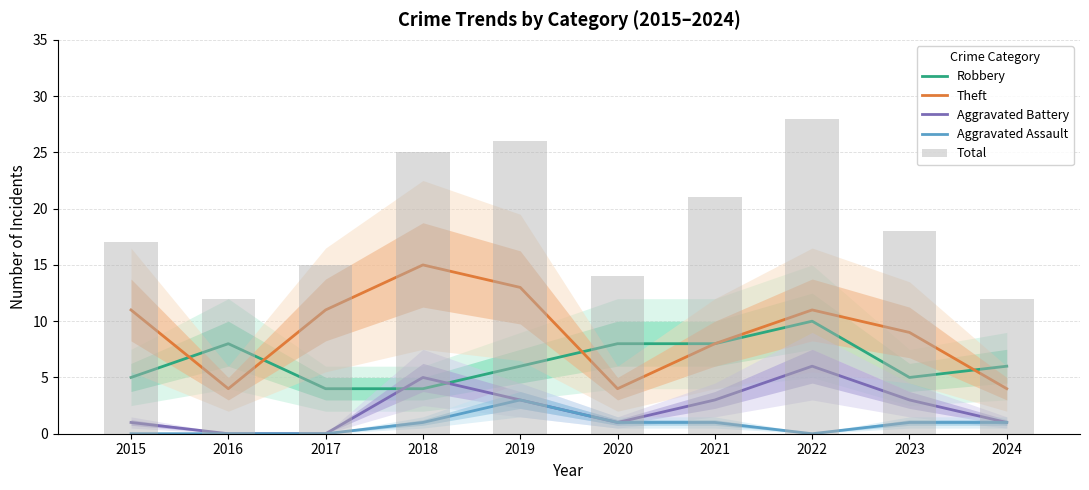

What is the sum of the Total values at 2016 and 2023?

30